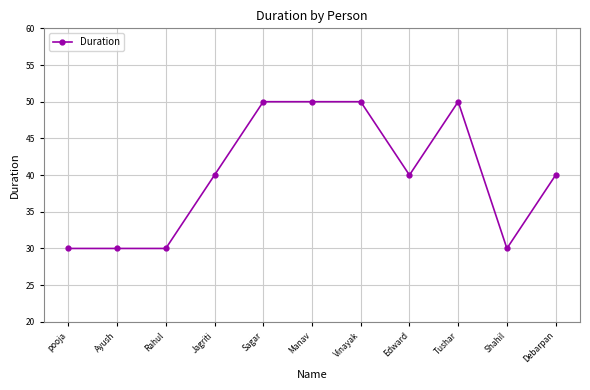

How many distinct data groups are displayed?

1